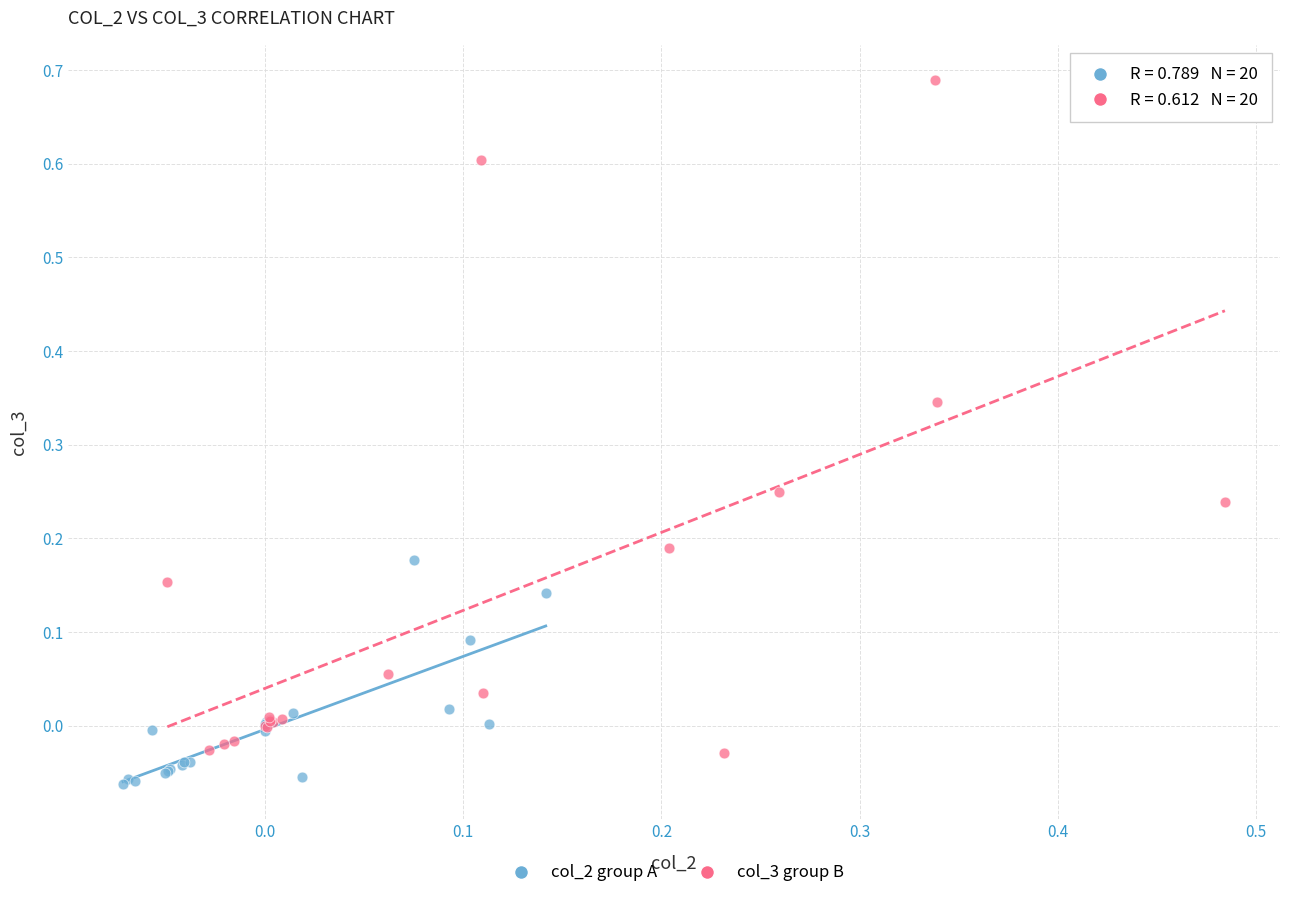

Which series reaches the maximum Y coordinate?

col_3 group B